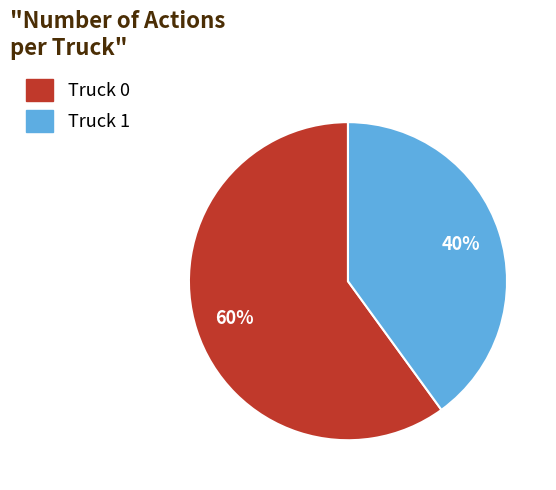

Does Truck 0 represent more than half of the total?

Yes